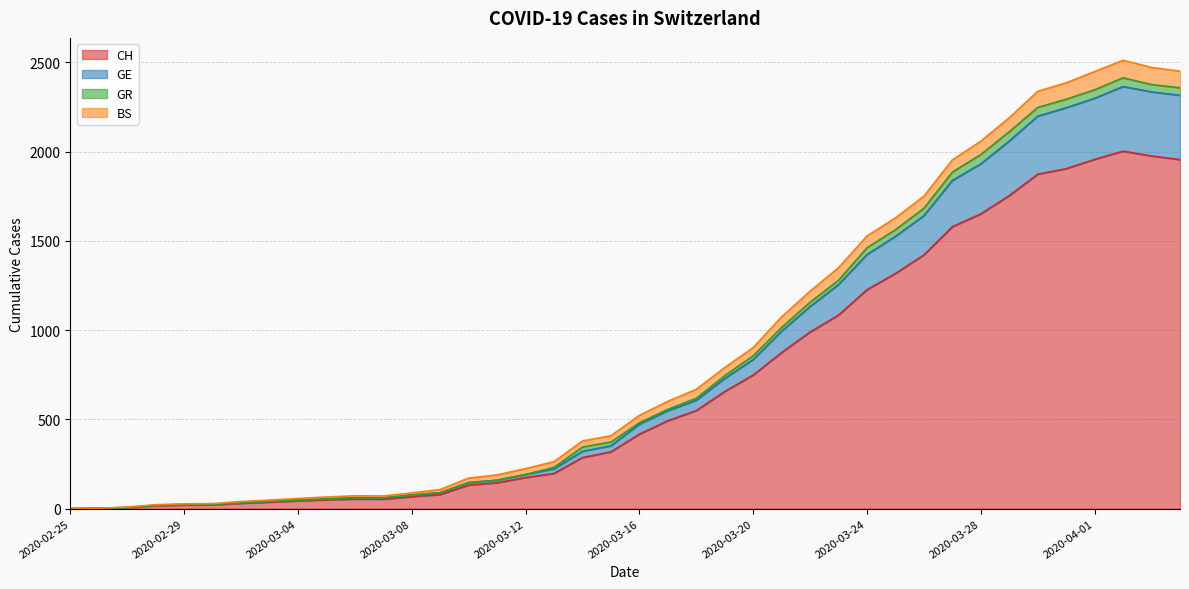

List the labels in order of CH value, smallest first.

2020-02-25, 2020-02-26, 2020-02-27, 2020-02-28, 2020-02-29, 2020-03-01, 2020-03-02, 2020-03-03, 2020-03-04, 2020-03-05, 2020-03-07, 2020-03-06, 2020-03-08, 2020-03-09, 2020-03-10, 2020-03-11, 2020-03-12, 2020-03-13, 2020-03-14, 2020-03-15, 2020-03-16, 2020-03-17, 2020-03-18, 2020-03-19, 2020-03-20, 2020-03-21, 2020-03-22, 2020-03-23, 2020-03-24, 2020-03-25, 2020-03-26, 2020-03-27, 2020-03-28, 2020-03-29, 2020-03-30, 2020-03-31, 2020-04-04, 2020-04-01, 2020-04-03, 2020-04-02